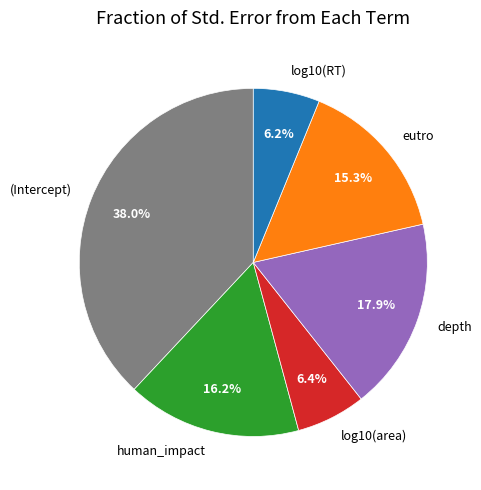

What percentage is the depth slice, to the nearest percent?

18%